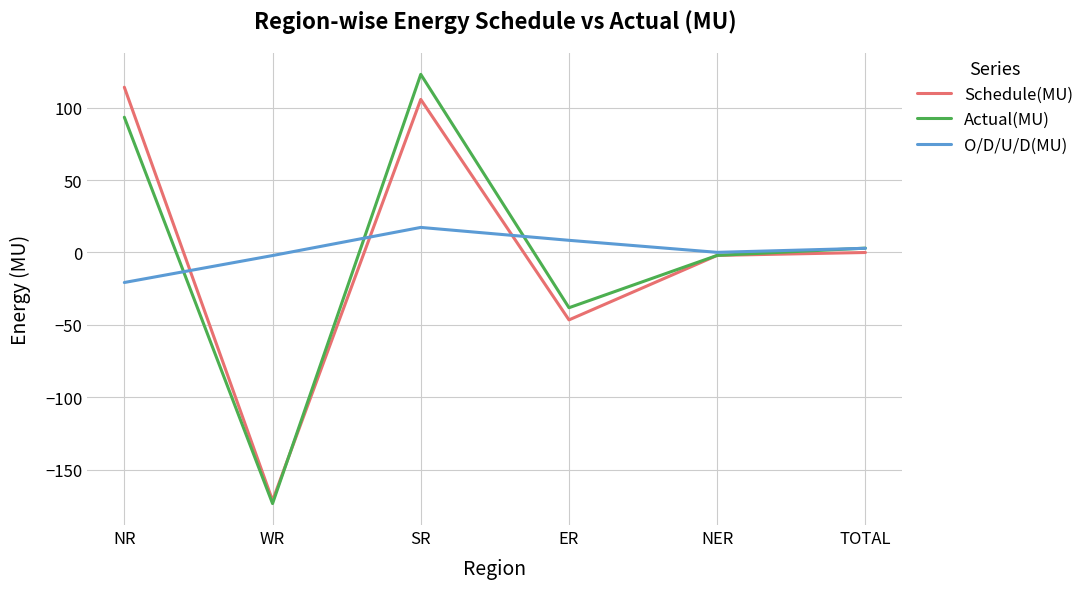

In Schedule(MU), how many points are higher than both neighbors (excluding endpoints)?

1